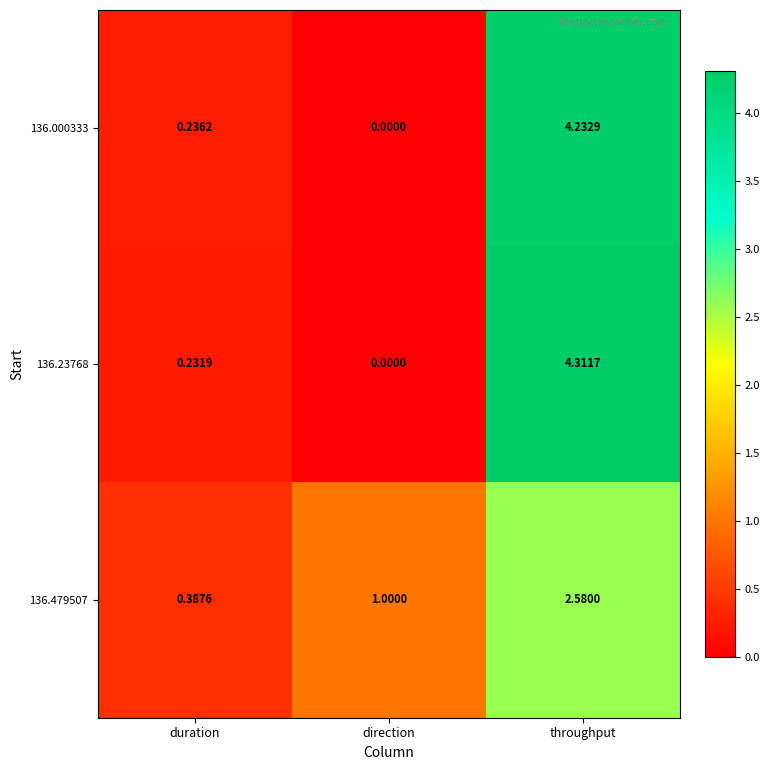

At which category does the chart reach its peak across all series?

throughput